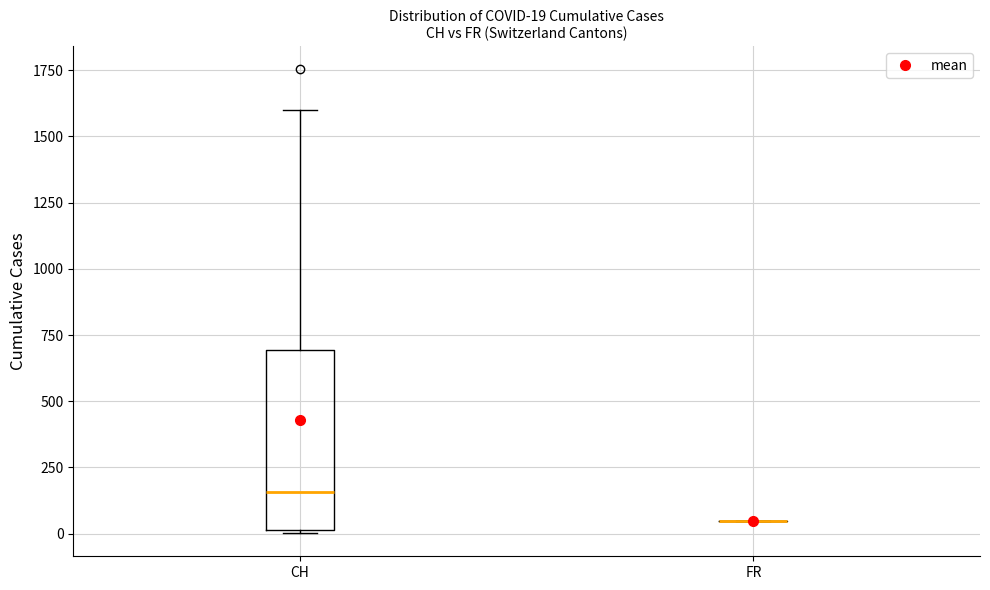

Which box is the tallest, from its lower edge to its upper edge?

CH